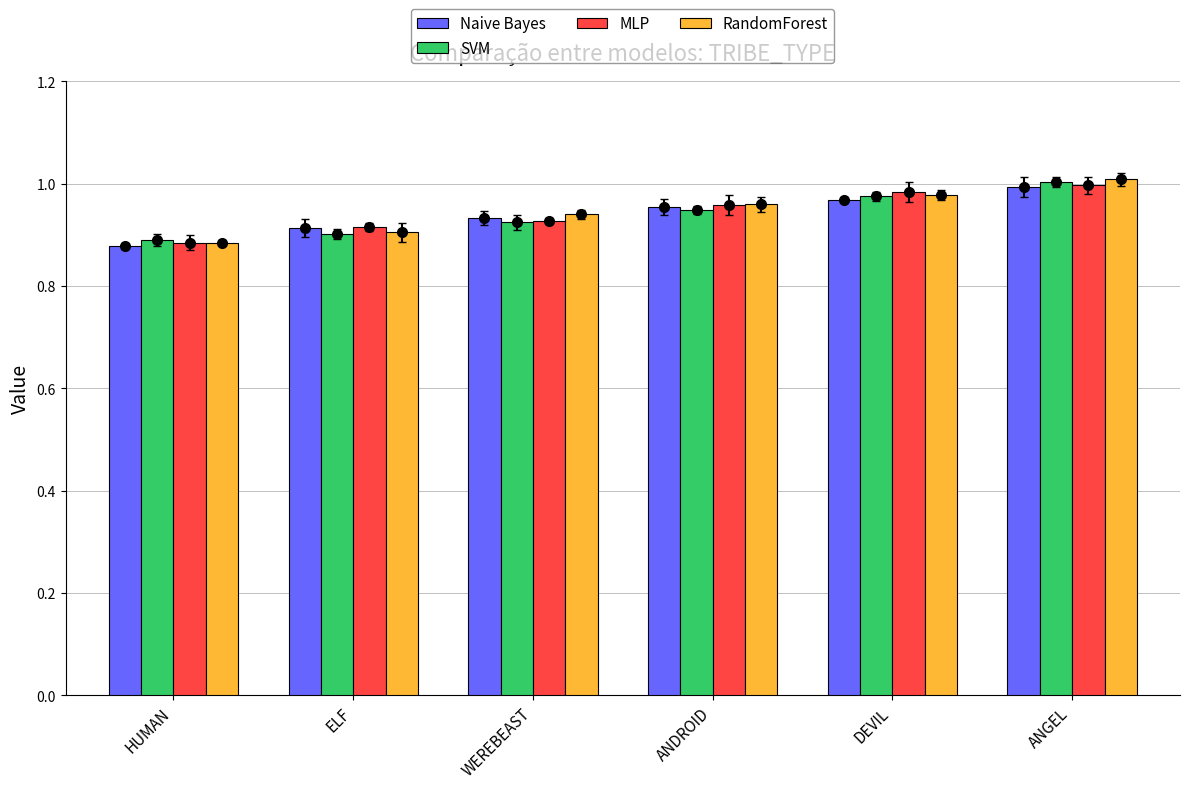

What is the label of the 5th bar from the right?

ELF